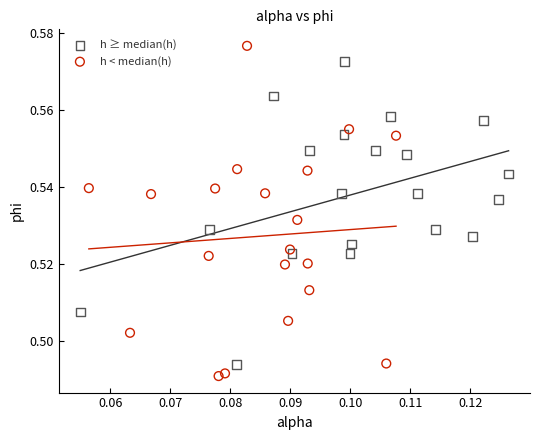

Which series has the largest Y range (max minus min)?

h < median(h)